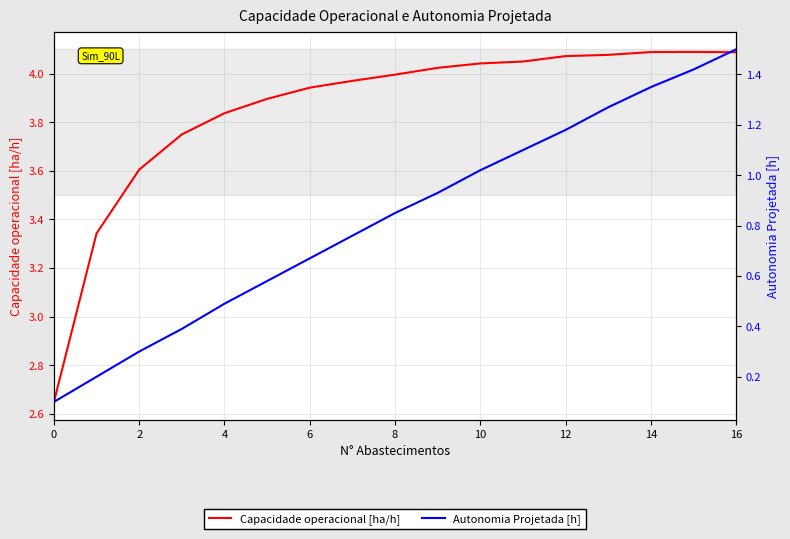

Which series has the largest total across all categories?

Capacidade operacional [ha/h]